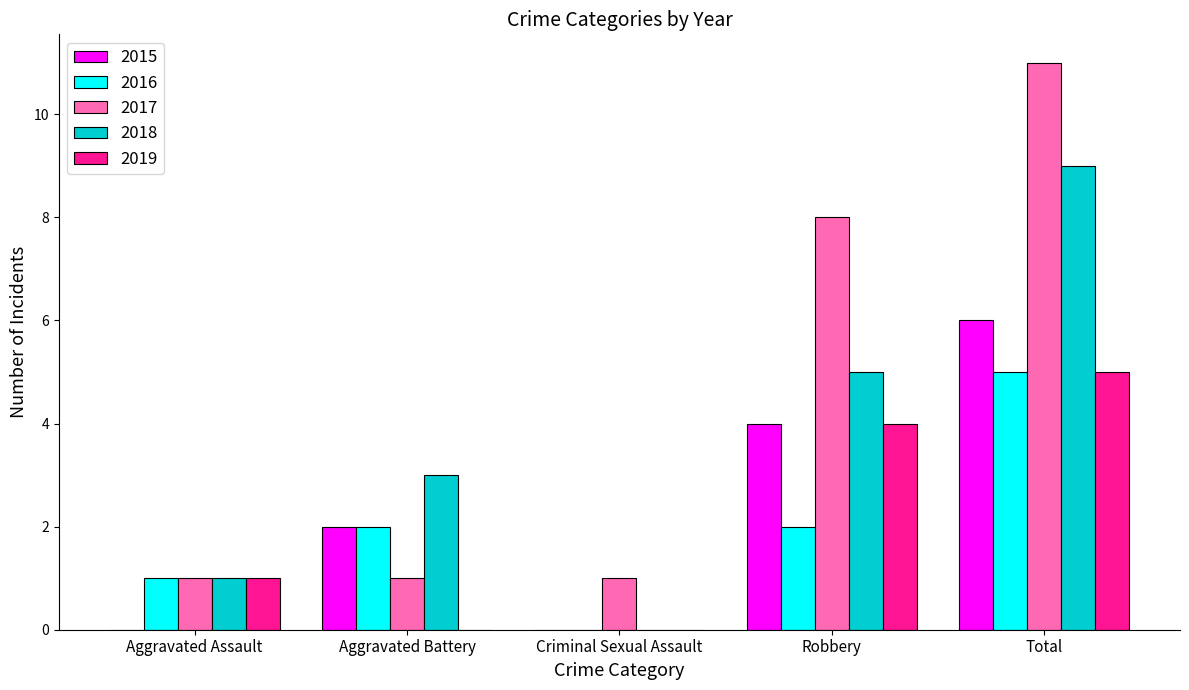

How many groups of bars are there?

5